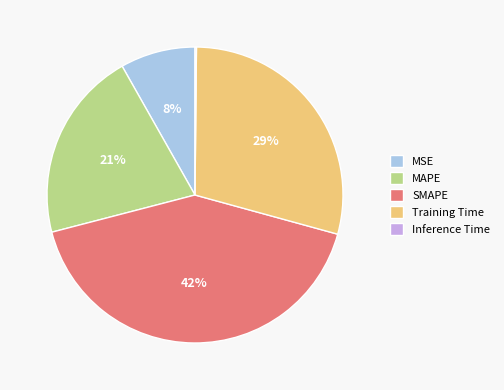

The MAPE slice represents 33% of the pie. True or false?

False